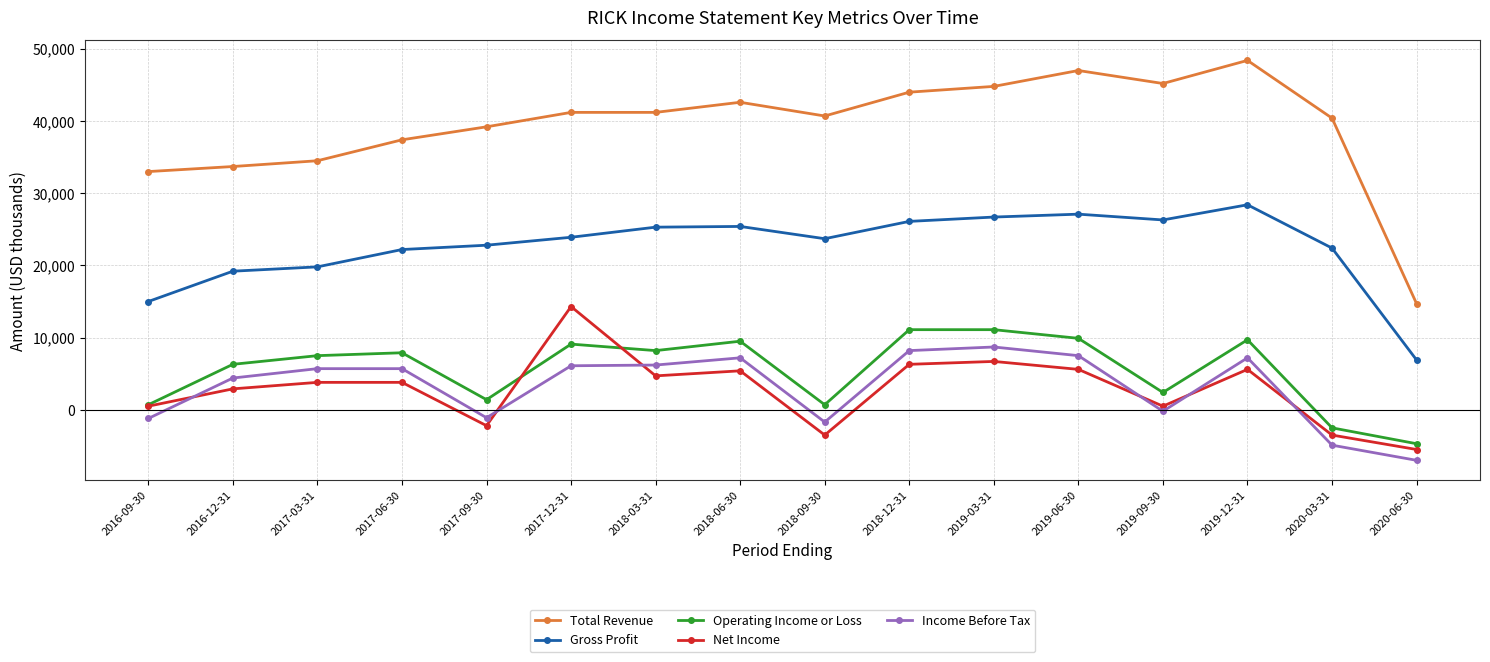

What is the total value across all series at 2017-03-31?

71300